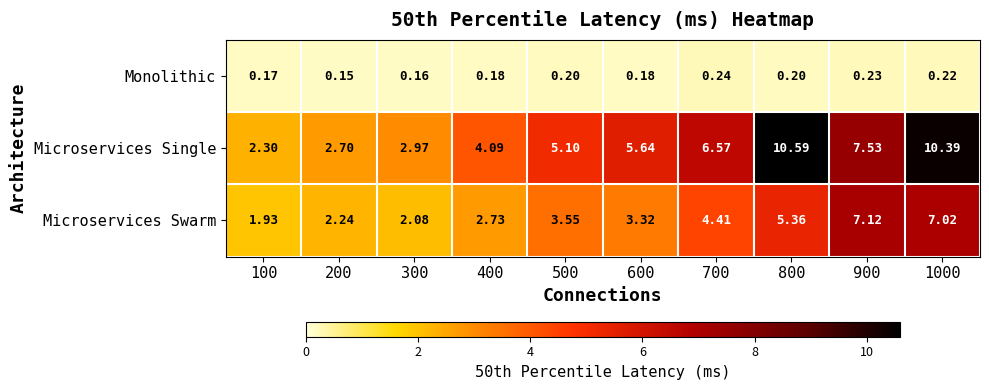

Is the value of Microservices Single at 400 greater than the value of Microservices Swarm at 600?

Yes